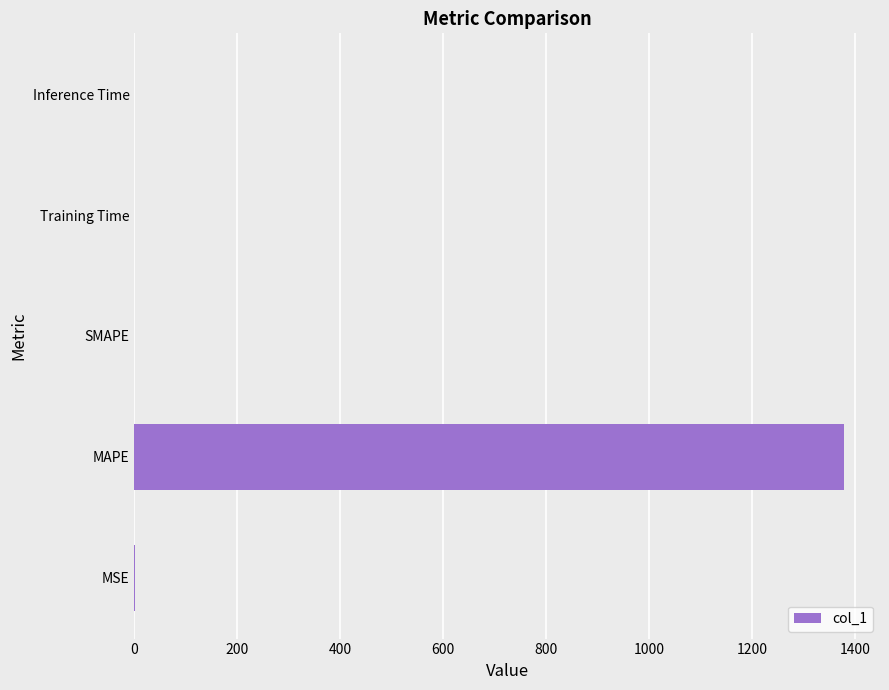

What is the greatest value displayed?

1379.7